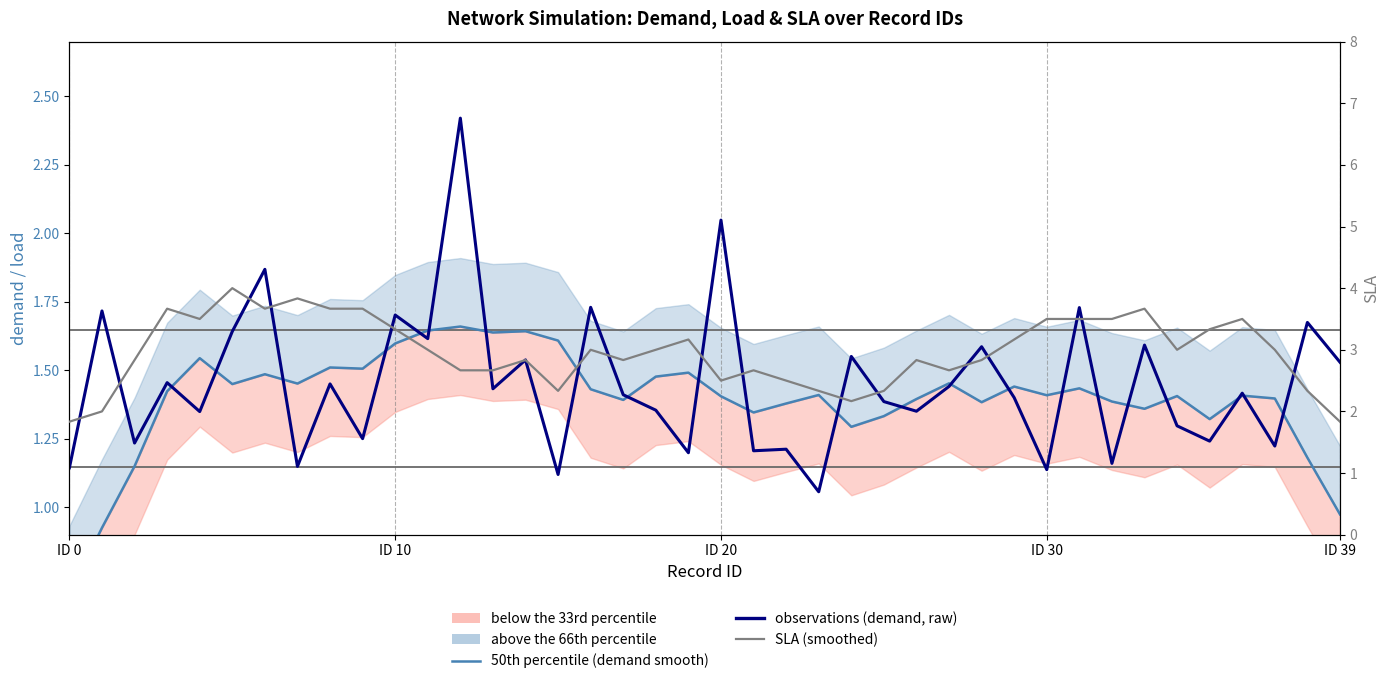

Is the value of 50th percentile (demand smooth) at 8 greater than the value of observations (demand, raw) at 38?

No